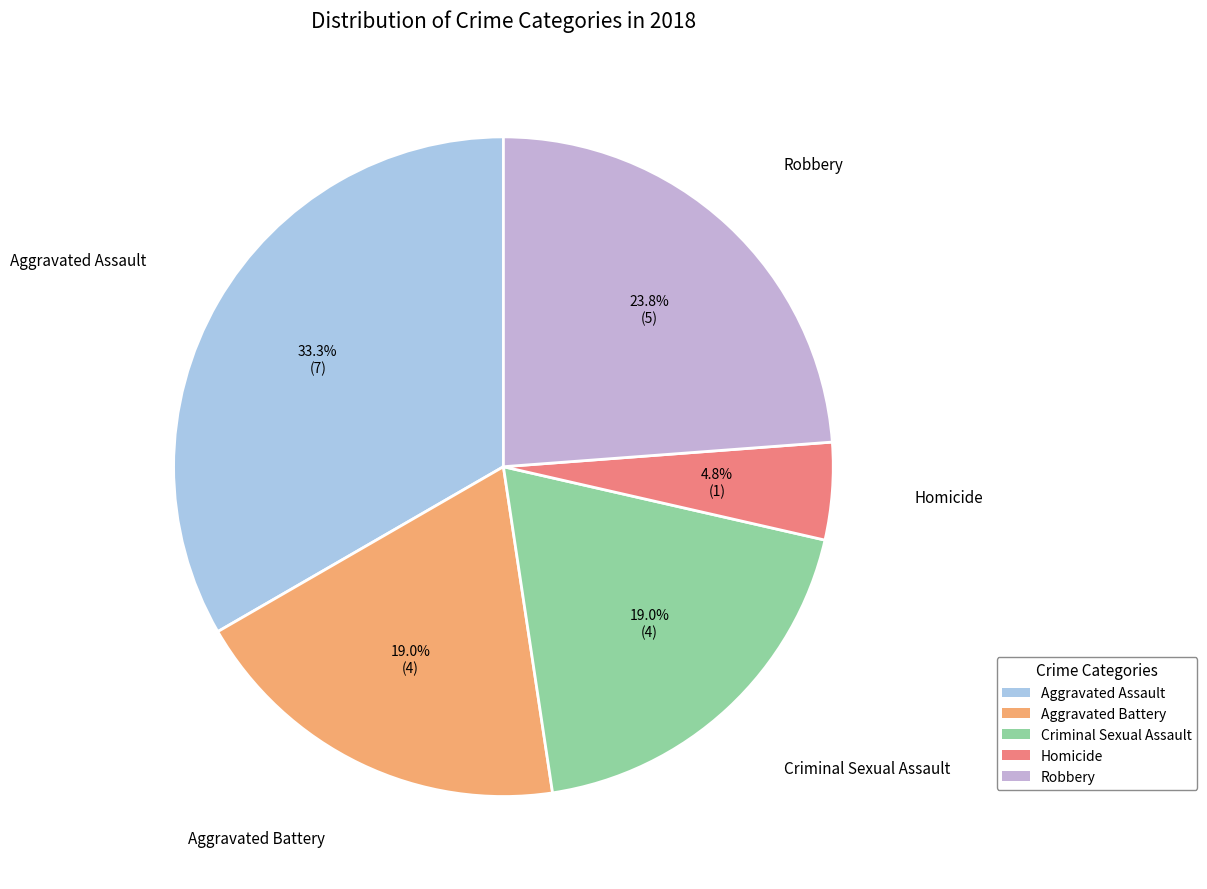

Which category has the biggest portion of the pie?

Aggravated Assault